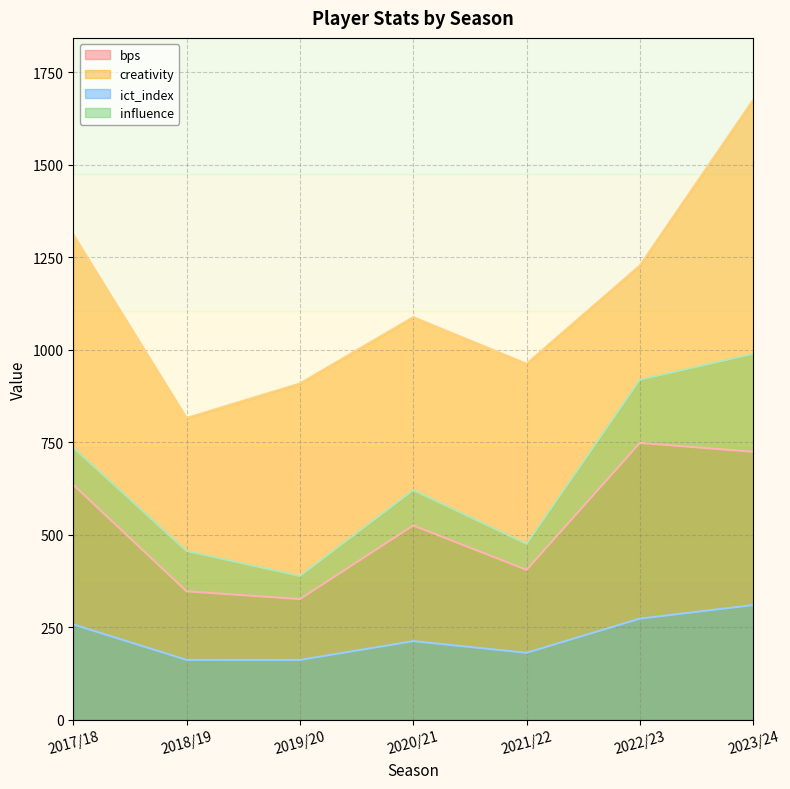

Reading left to right, transcribe all the data shown in this chart.

bps: 635.0	347.0	326.0	525.0	405.0	748.0	724.0
creativity: 1311.0	815.3	908.5	1087.8	961.8	1227.5	1674.9
ict_index: 257.6	161.7	161.6	212.3	180.9	273.2	309.9
influence: 735.4	456.0	388.2	620.4	475.2	918.6	988.6